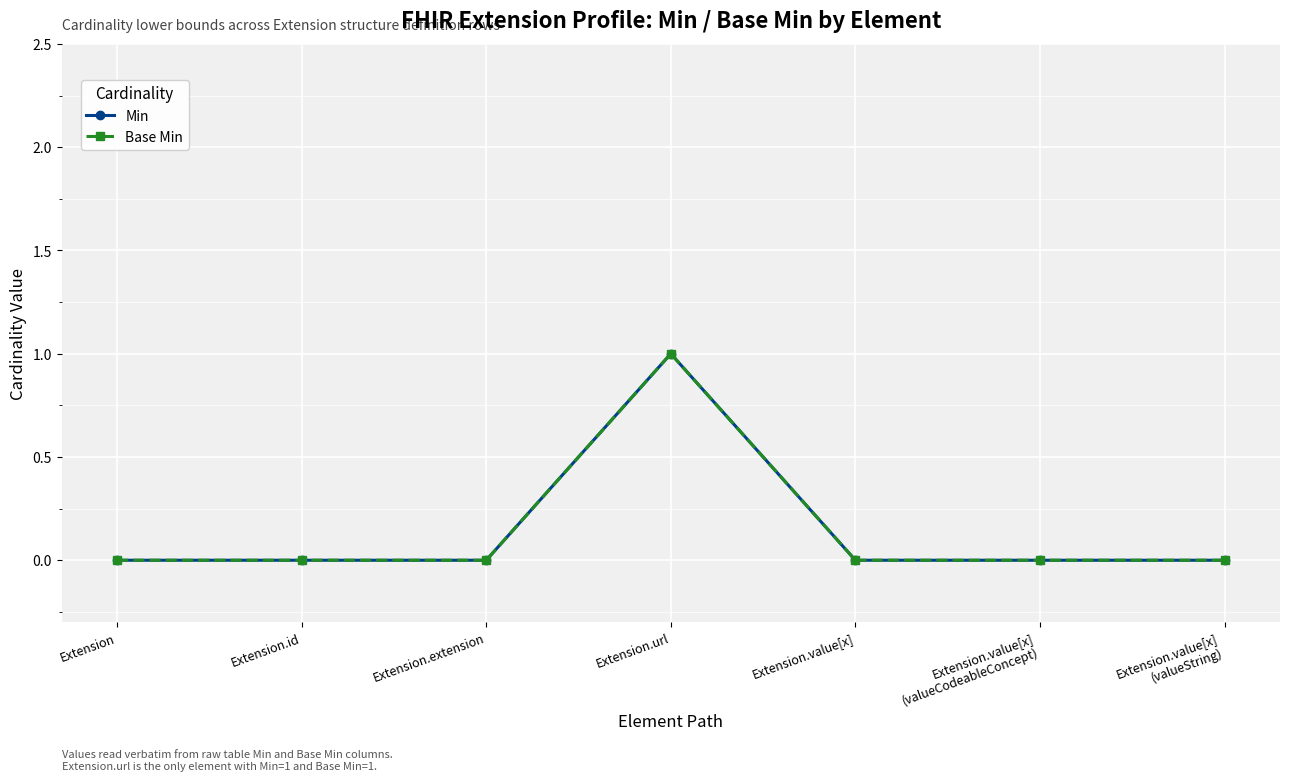

True or false: Base Min and Min intersect in this chart.

False